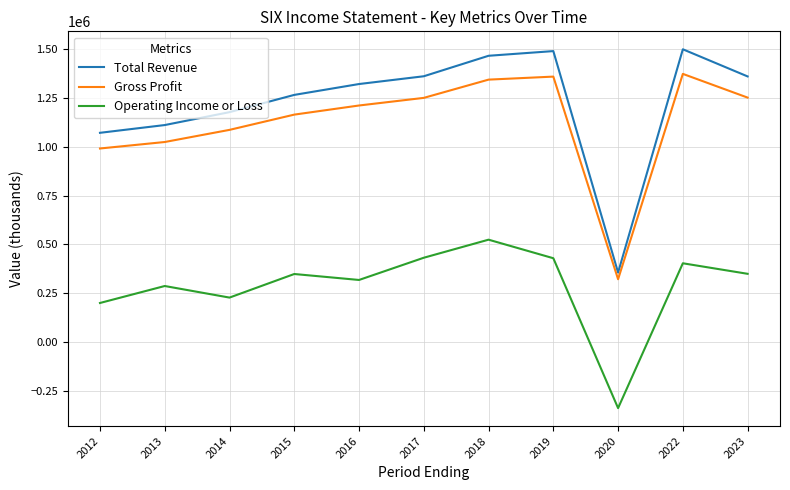

Is it true that Total Revenue equals 1932333 at 2015?

False